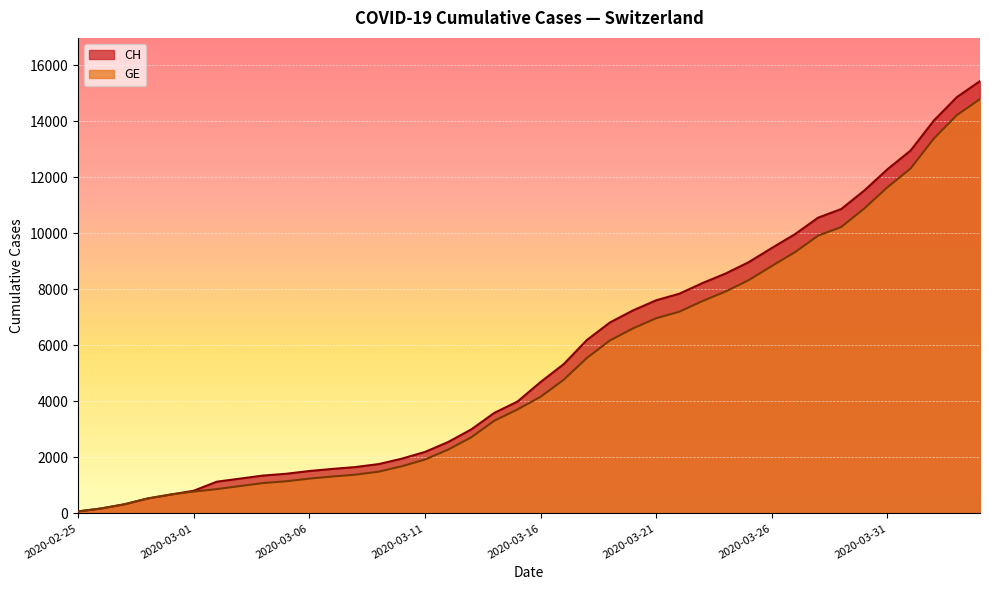

At which label does CH first exceed 4691?

2020-03-17